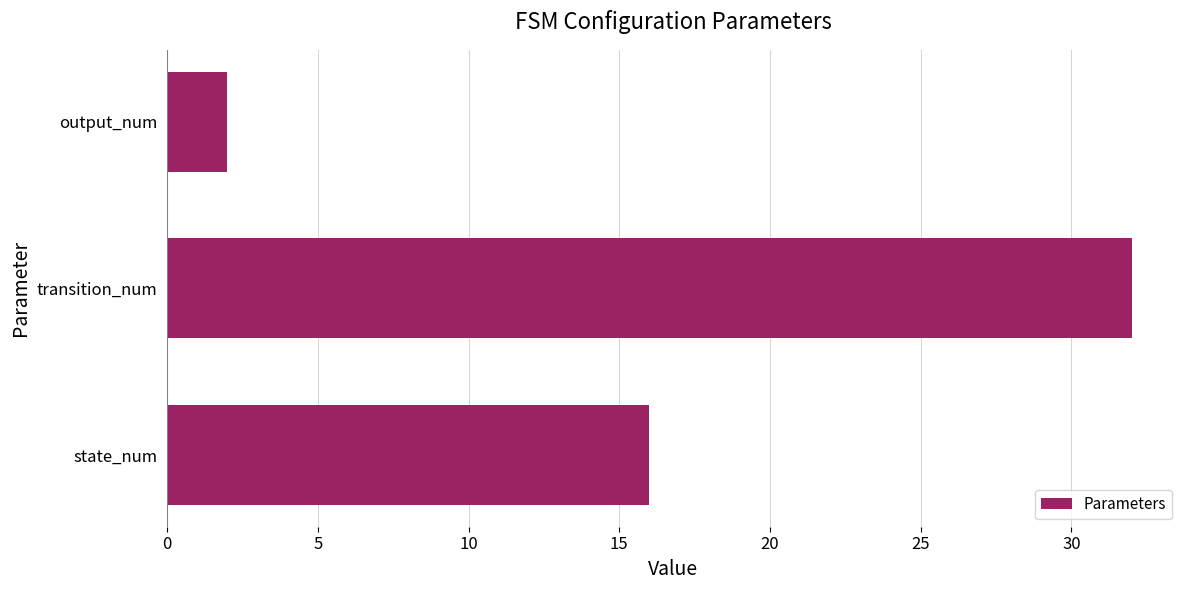

Count the number of data series in this chart.

1